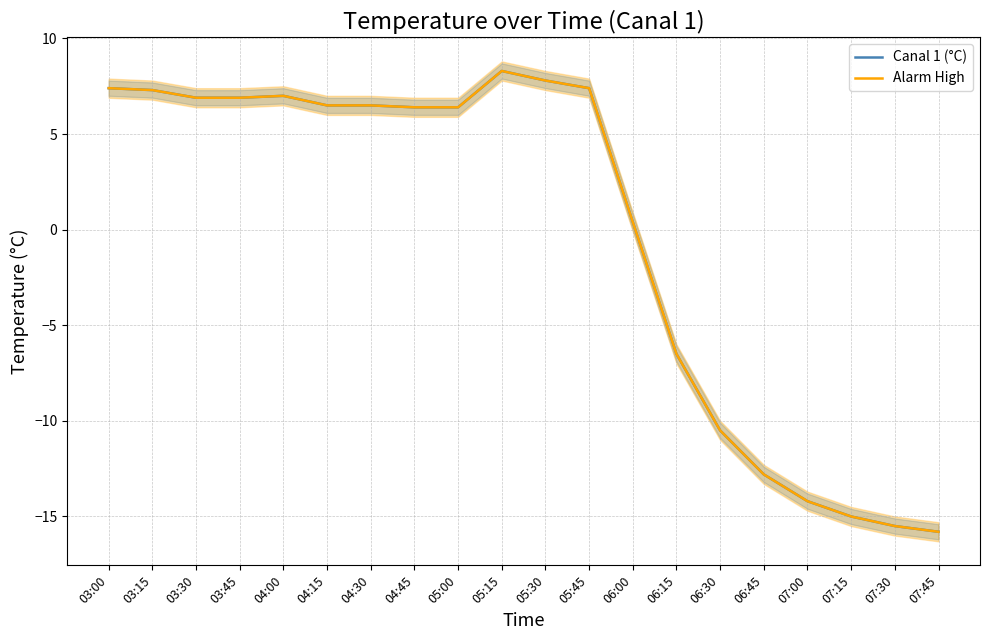

True or false: Alarm High and Canal 1 (°C) intersect in this chart.

False